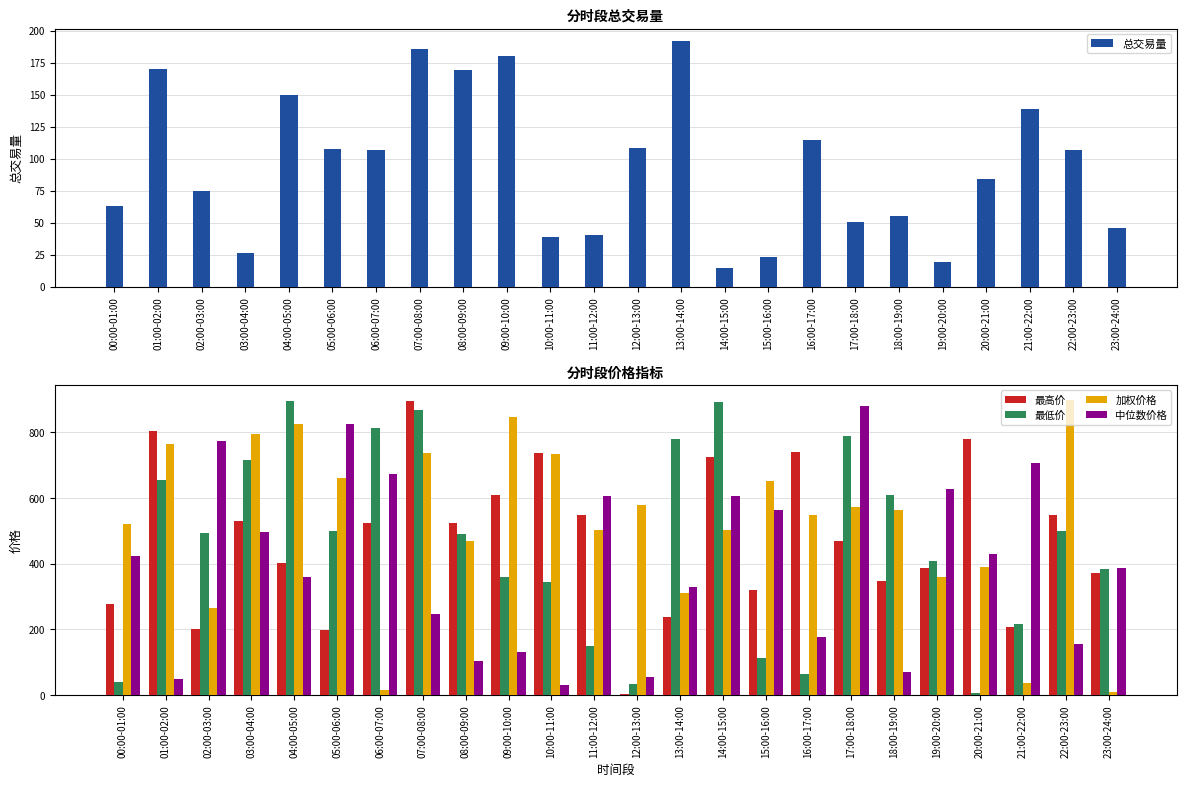

At which category is the sum across all series the highest?

07:00-08:00